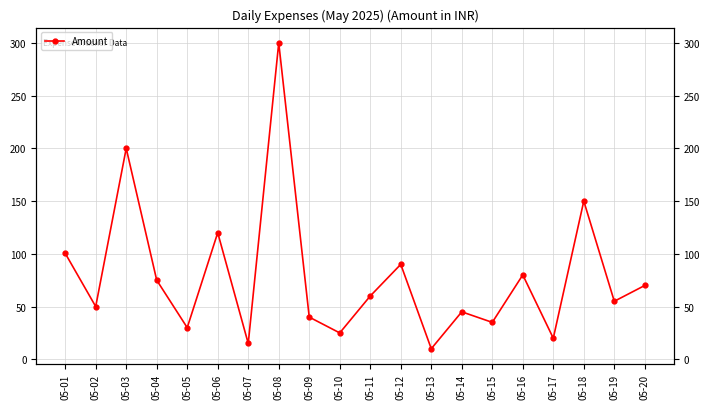

List the labels in order of value, largest first.

05-08, 05-03, 05-18, 05-06, 05-01, 05-12, 05-16, 05-04, 05-20, 05-11, 05-19, 05-02, 05-14, 05-09, 05-15, 05-05, 05-10, 05-17, 05-07, 05-13